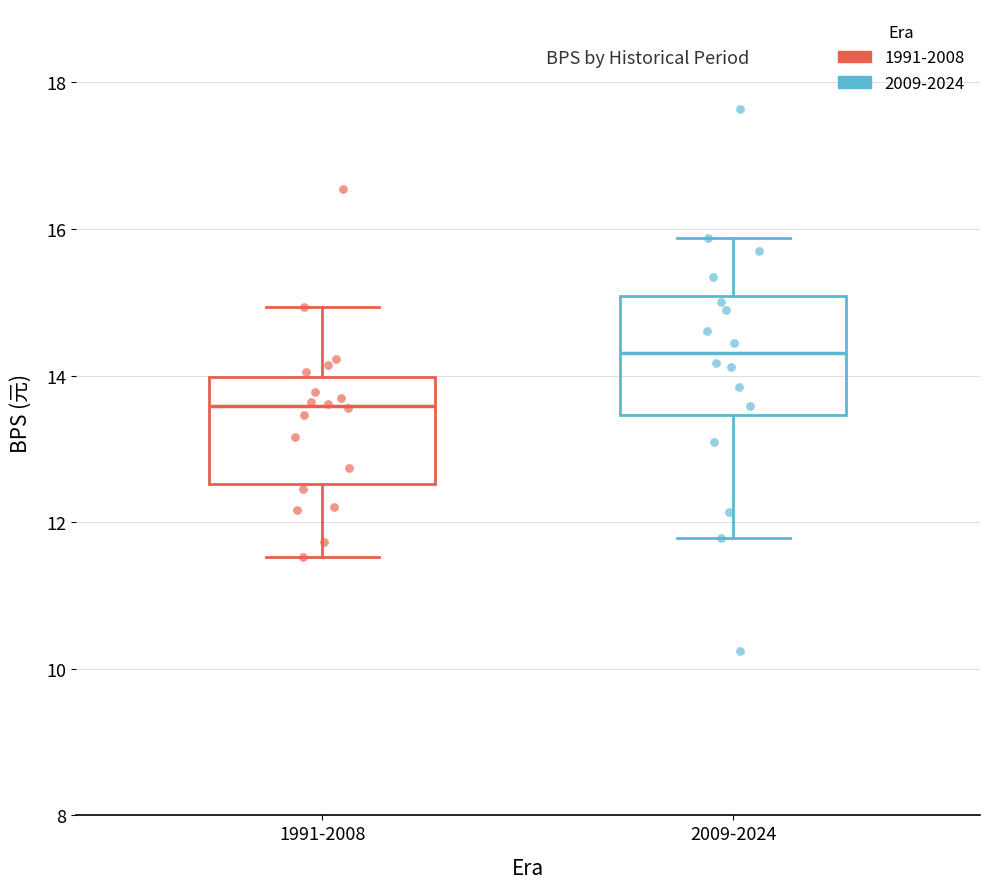

Where is the lower edge of the box for 2009-2024 on the y-axis? The values are not printed on the chart, so give them approximately, as read against the axis.

13.4